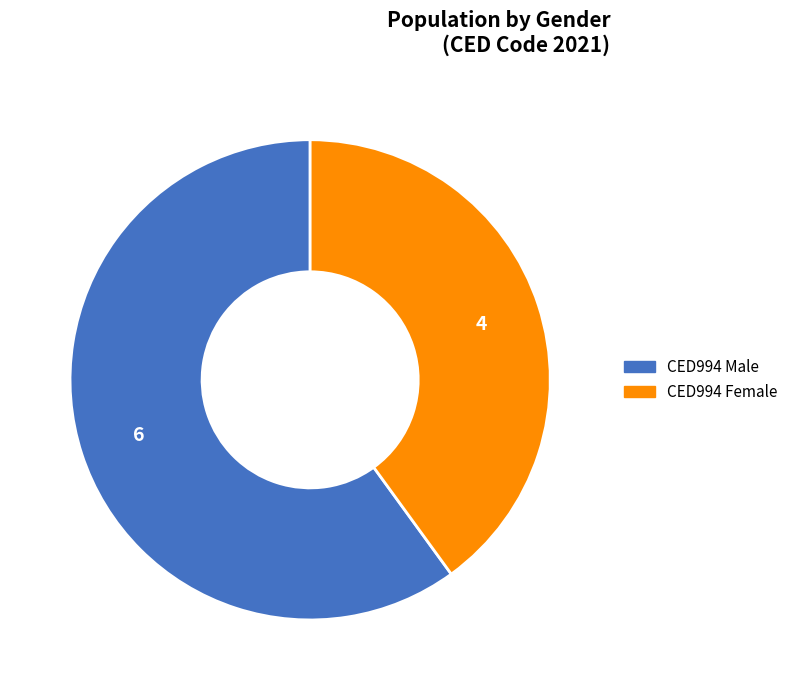

Is there a majority slice in this chart?

Yes